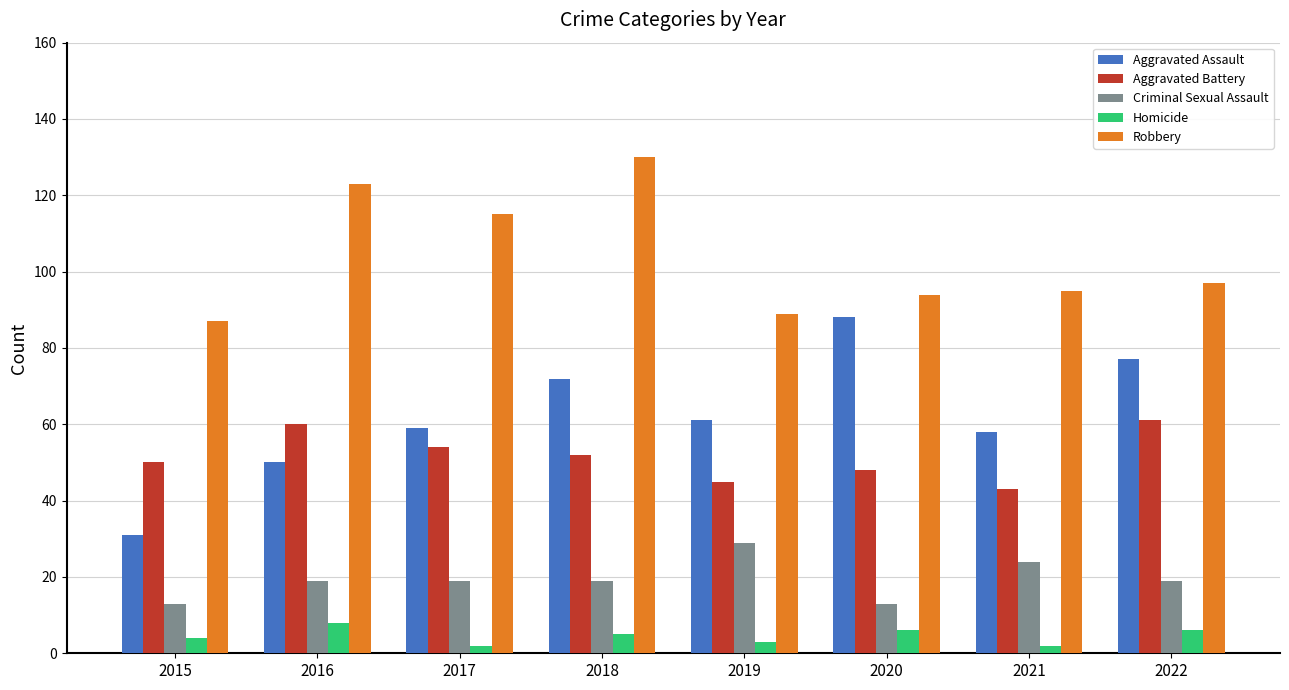

Reading left to right, what are all the values shown in this chart?

Aggravated Assault: 31	50	59	72	61	88	58	77
Aggravated Battery: 50	60	54	52	45	48	43	61
Criminal Sexual Assault: 13	19	19	19	29	13	24	19
Homicide: 4	8	2	5	3	6	2	6
Robbery: 87	123	115	130	89	94	95	97